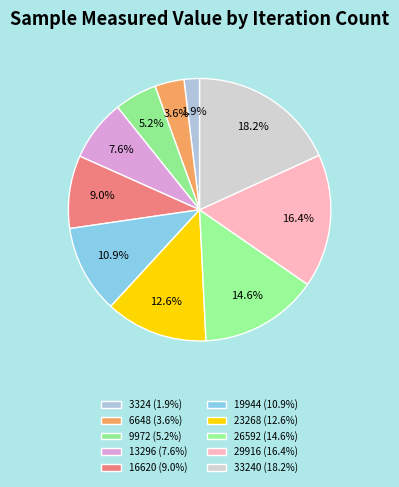

How many slices are in this pie chart?

10